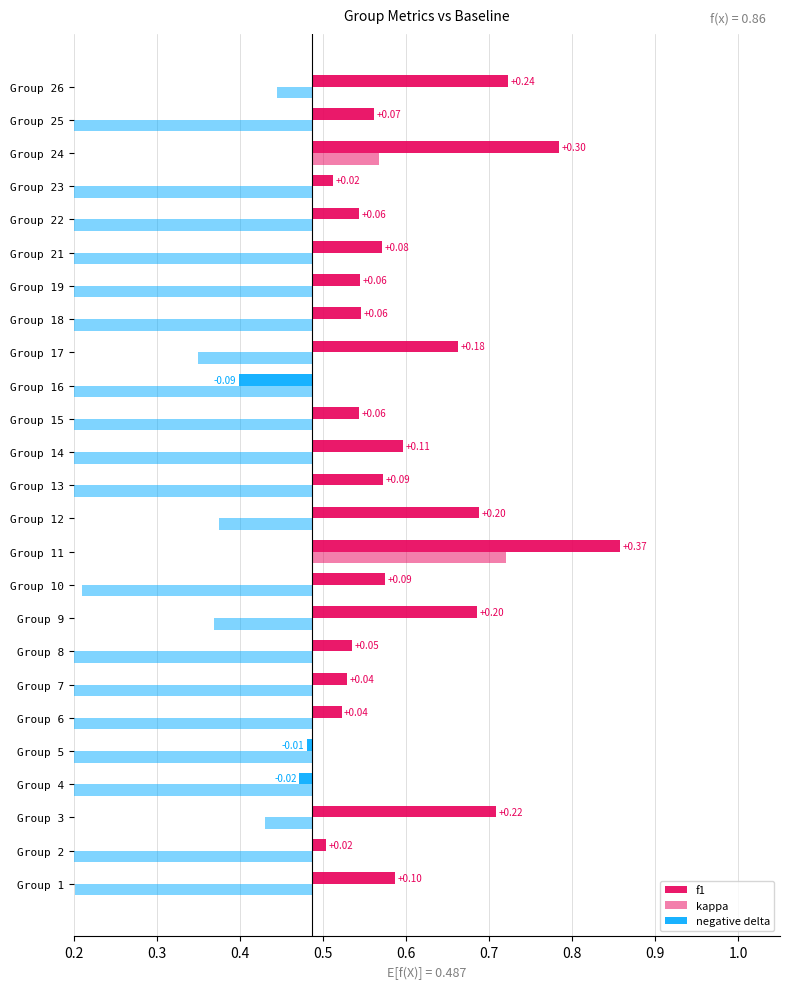

Does the chart contain any negative values?

Yes